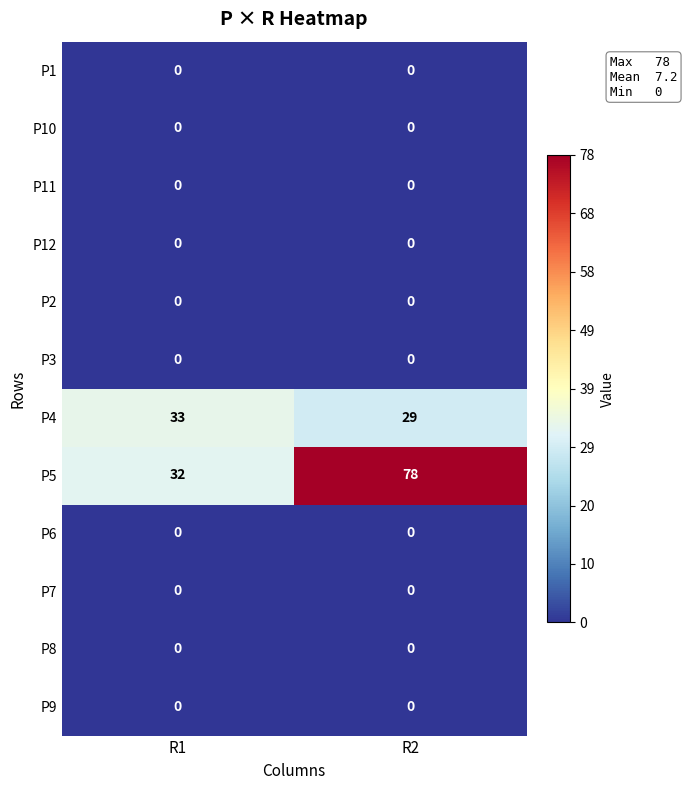

What is the total value across all series at R1?

65